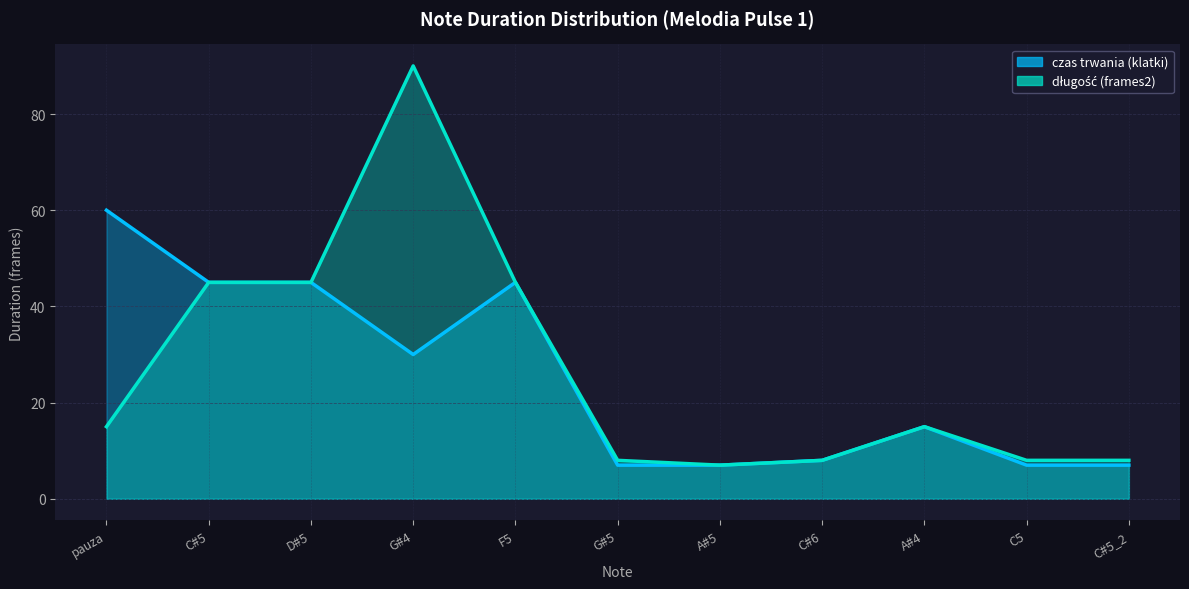

True or false: długość (frames2) and czas trwania (klatki) intersect in this chart.

False